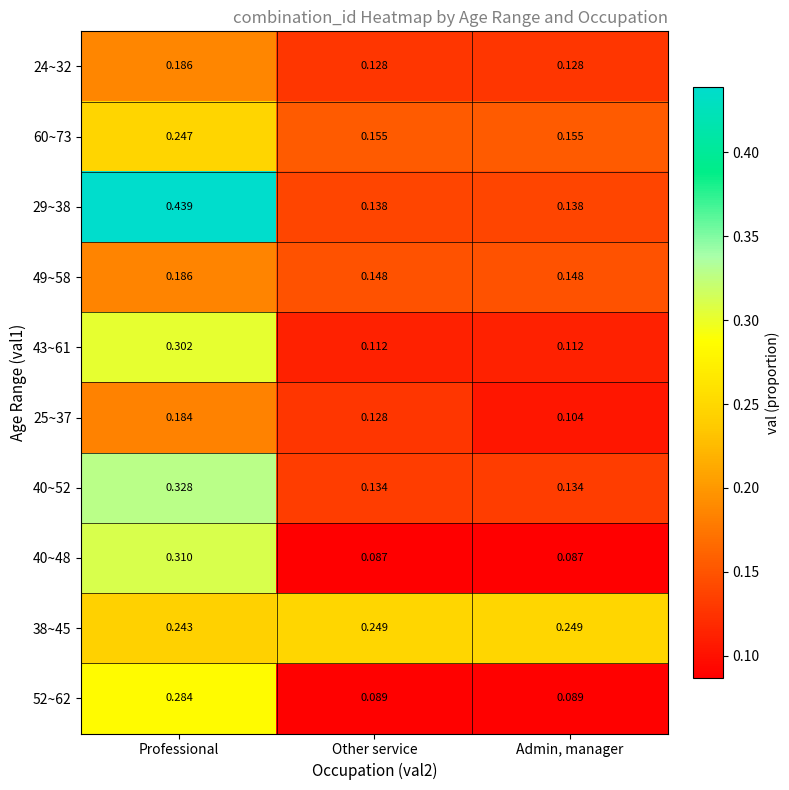

At which category is the sum across all series the highest?

Professional